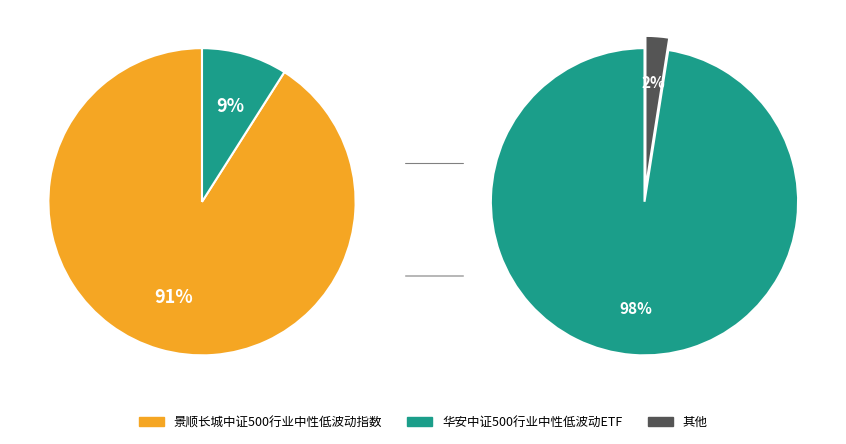

Which category accounts for the majority?

景顺长城中证500行业中性低波动指数